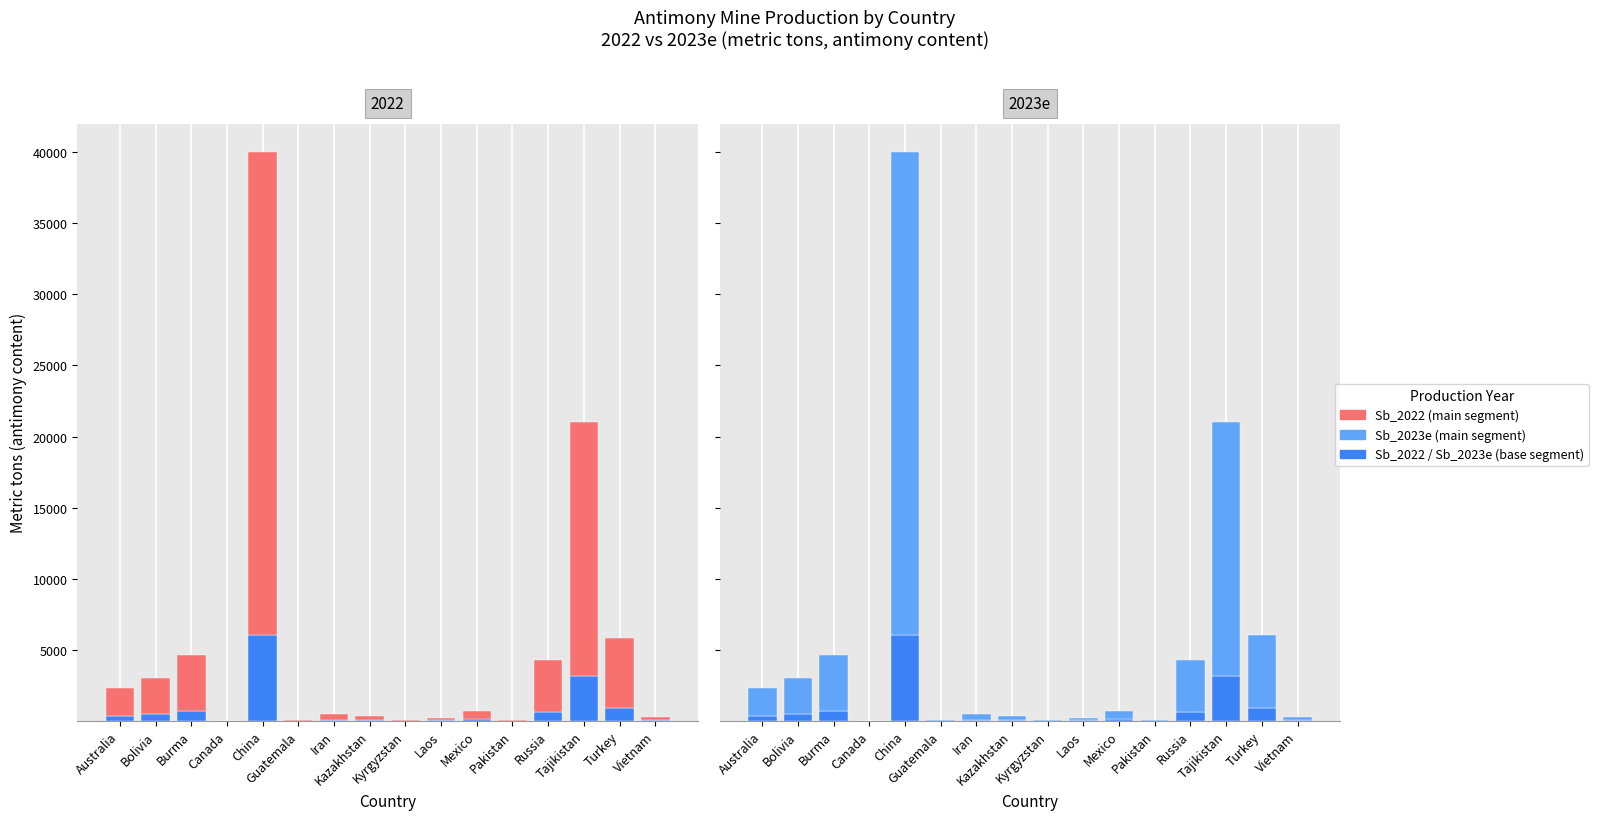

Which has a higher value, Bolivia or Canada?

Bolivia